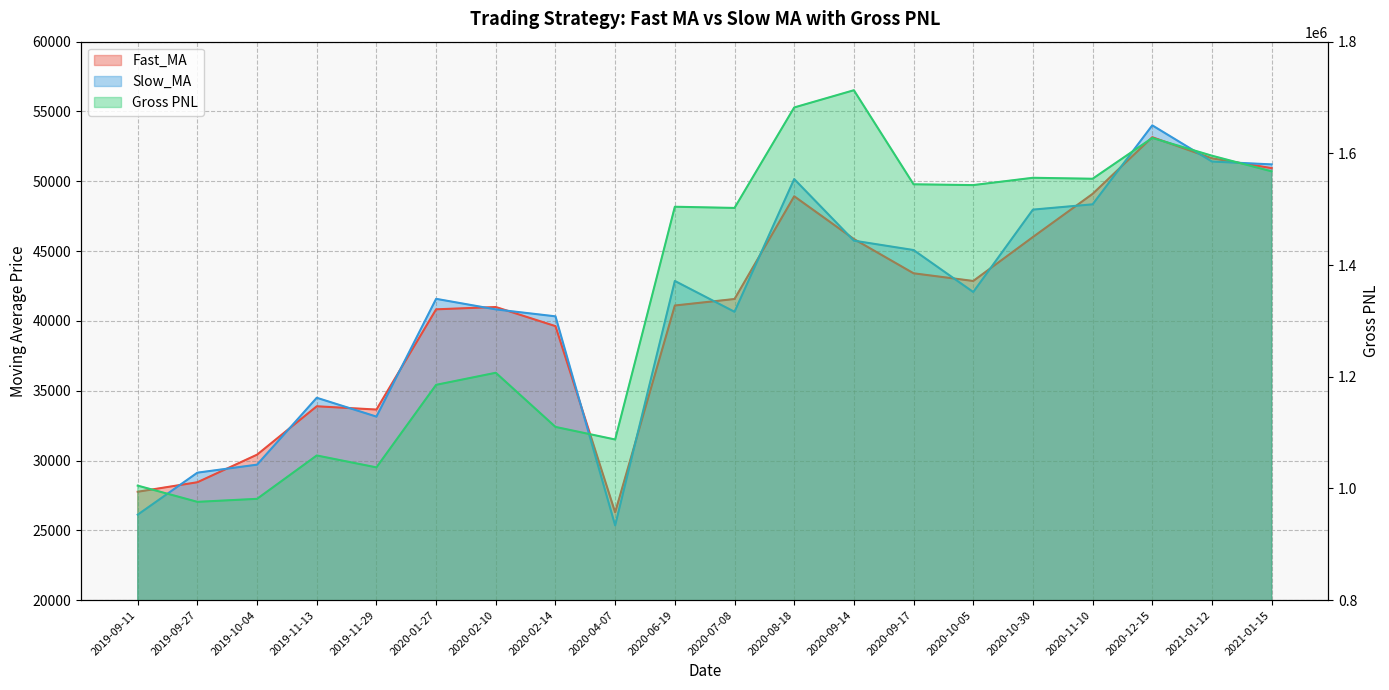

Which series has the largest range (max minus min)?

Gross PNL